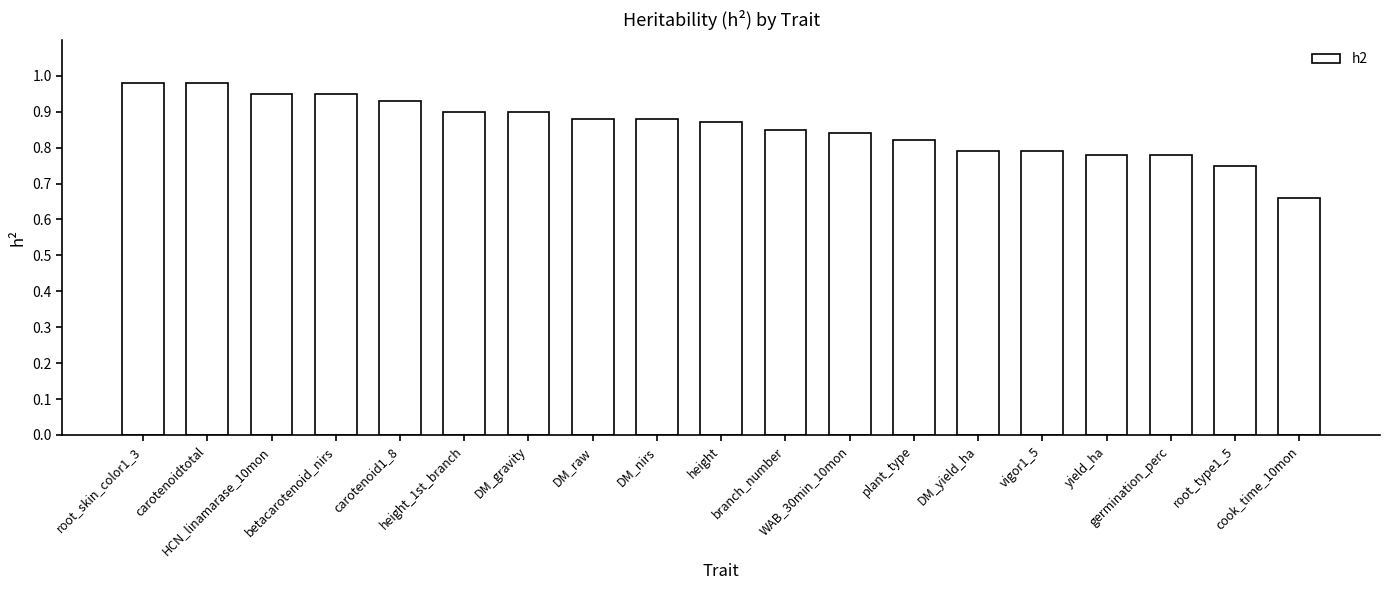

What is the difference between the second highest and minimum values?

0.3